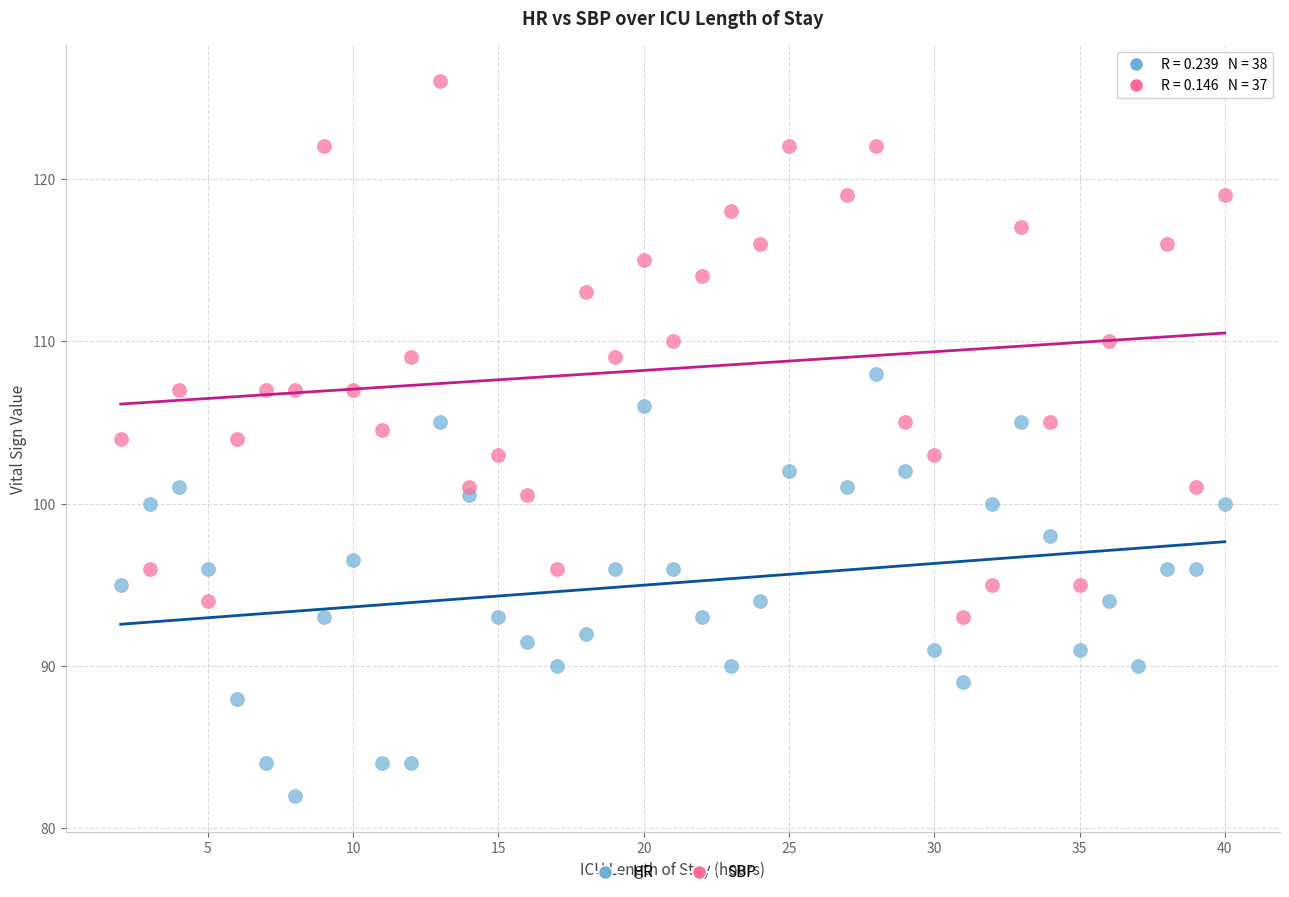

Which series has the widest spread of Y values?

SBP